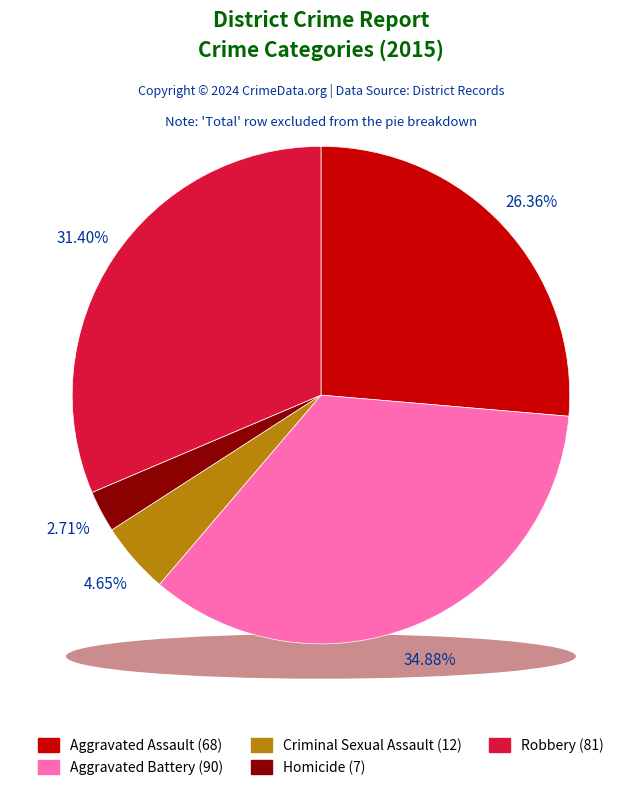

Approximately how many times larger is the value at Criminal Sexual Assault compared to Aggravated Assault?

0.2